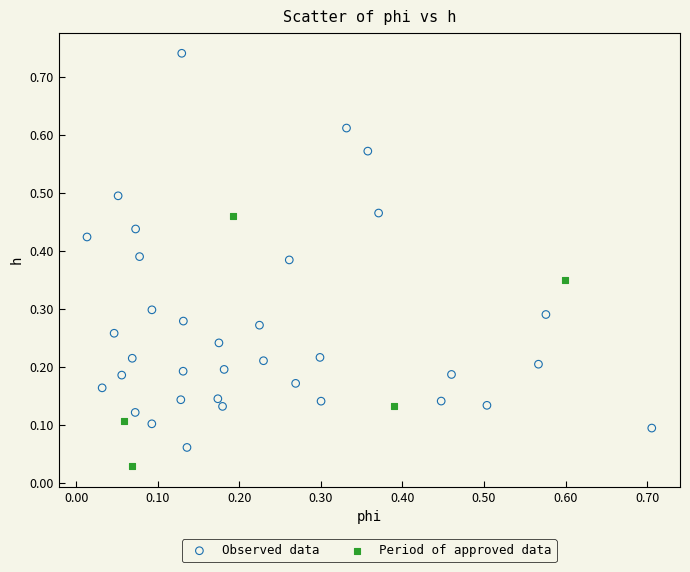

Which series reaches the maximum Y coordinate?

Observed data